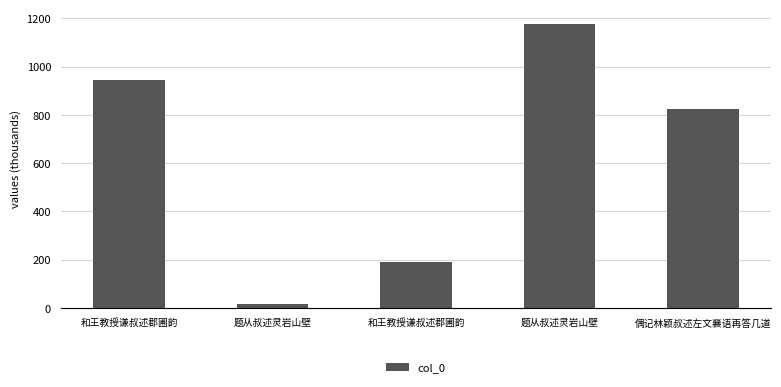

Are the bars horizontal?

No